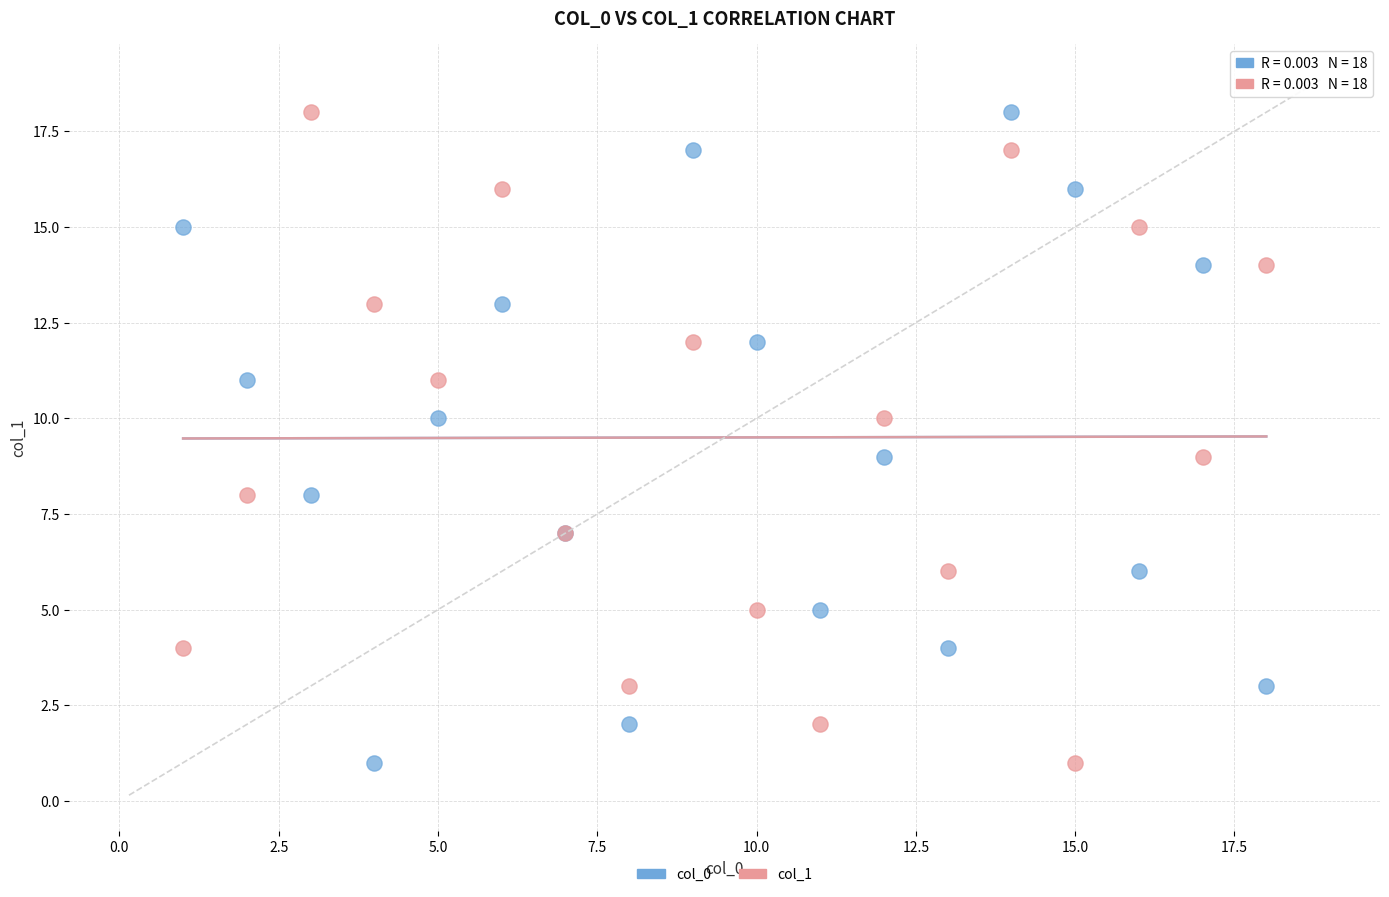

What are all the series names shown in the legend?

col_0, col_1